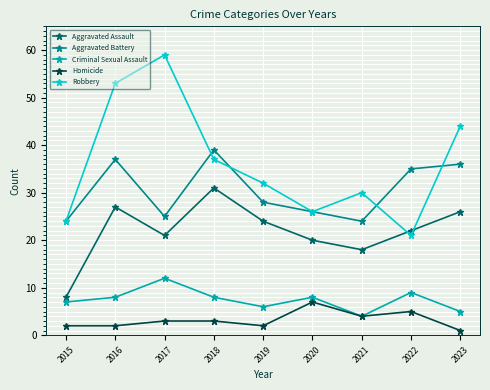

True or false: Robbery and Criminal Sexual Assault cross at least once.

False